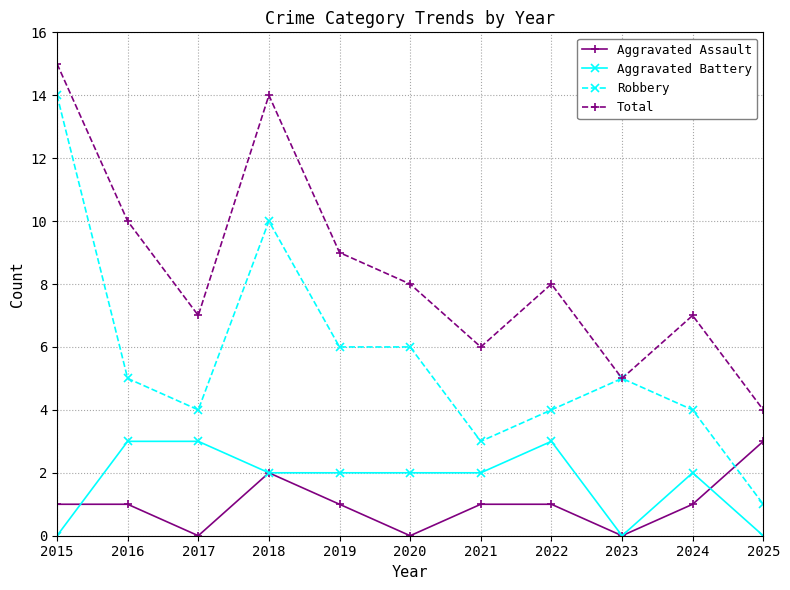

What is the difference between the highest and lowest values at 2022?

7